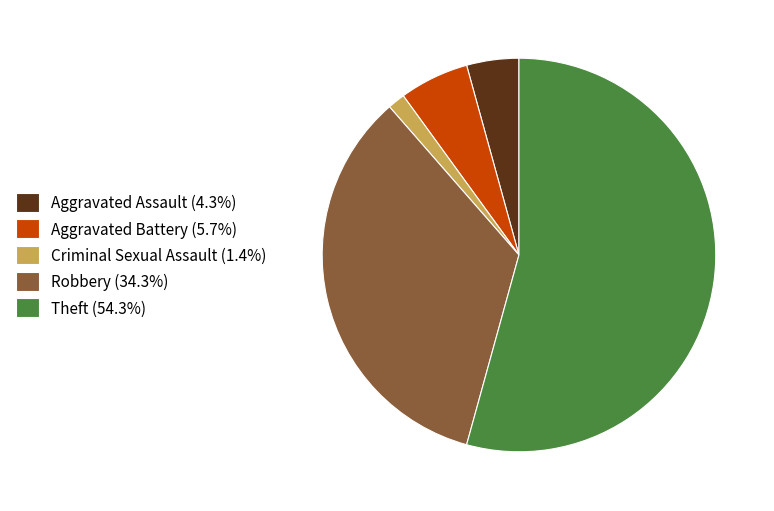

Which category has the biggest portion of the pie?

Theft